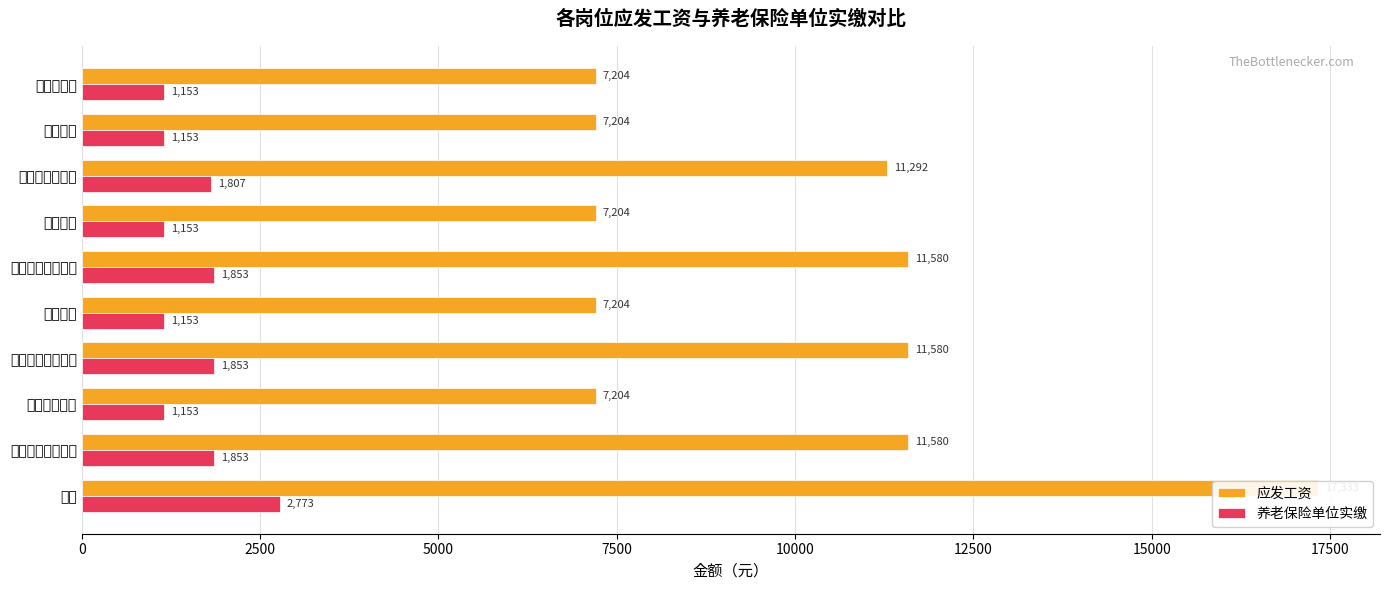

What is the difference between the second highest and minimum values in the 养老保险单位实缴 series?

700.1